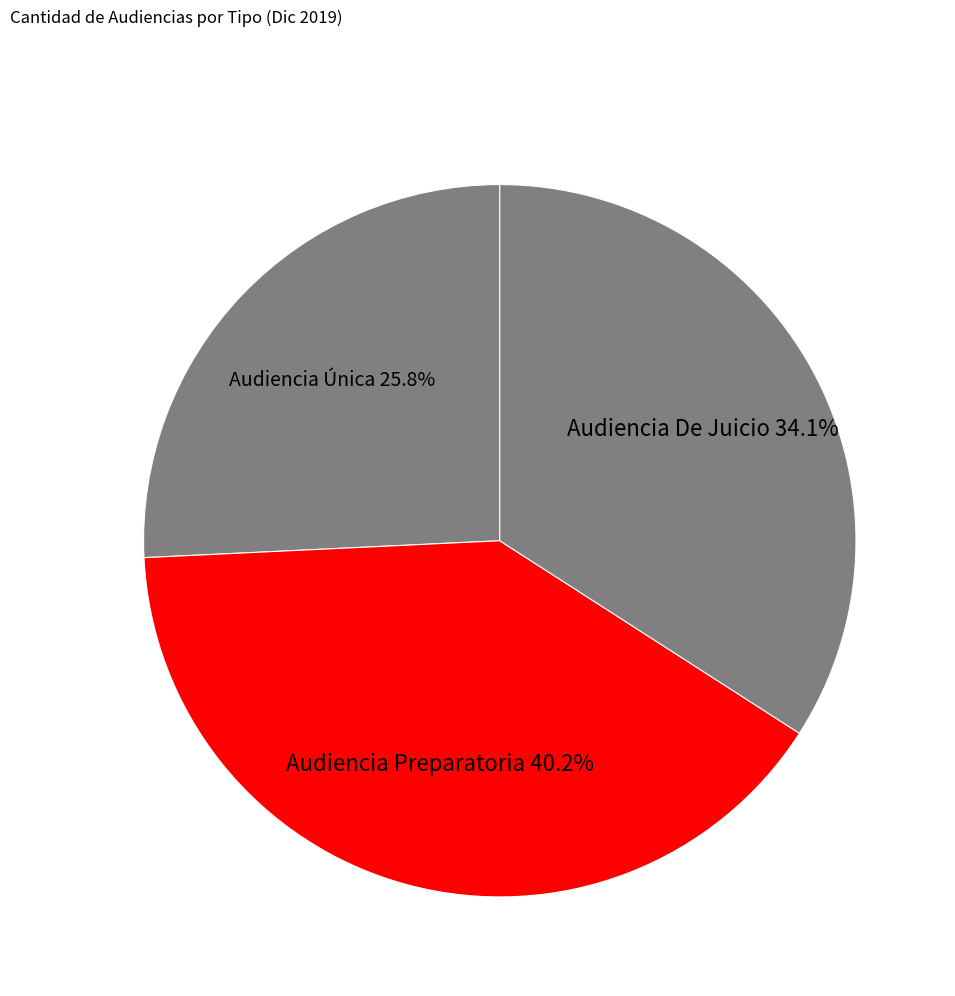

Count the number of slices in the pie.

3